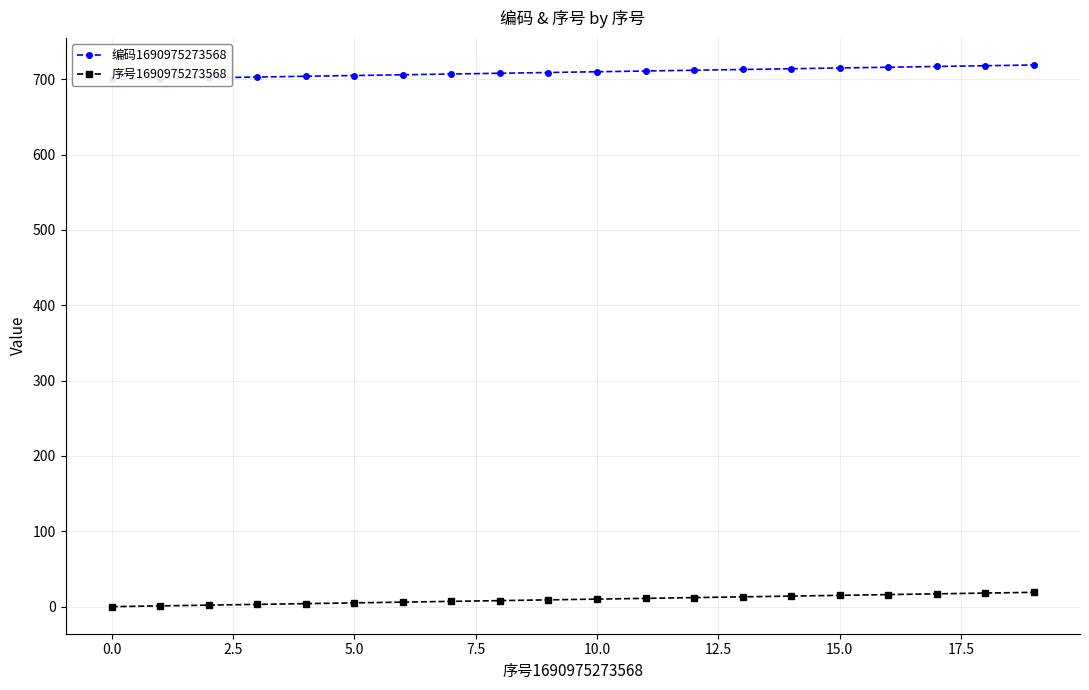

What is the maximum value shown in the chart?

719